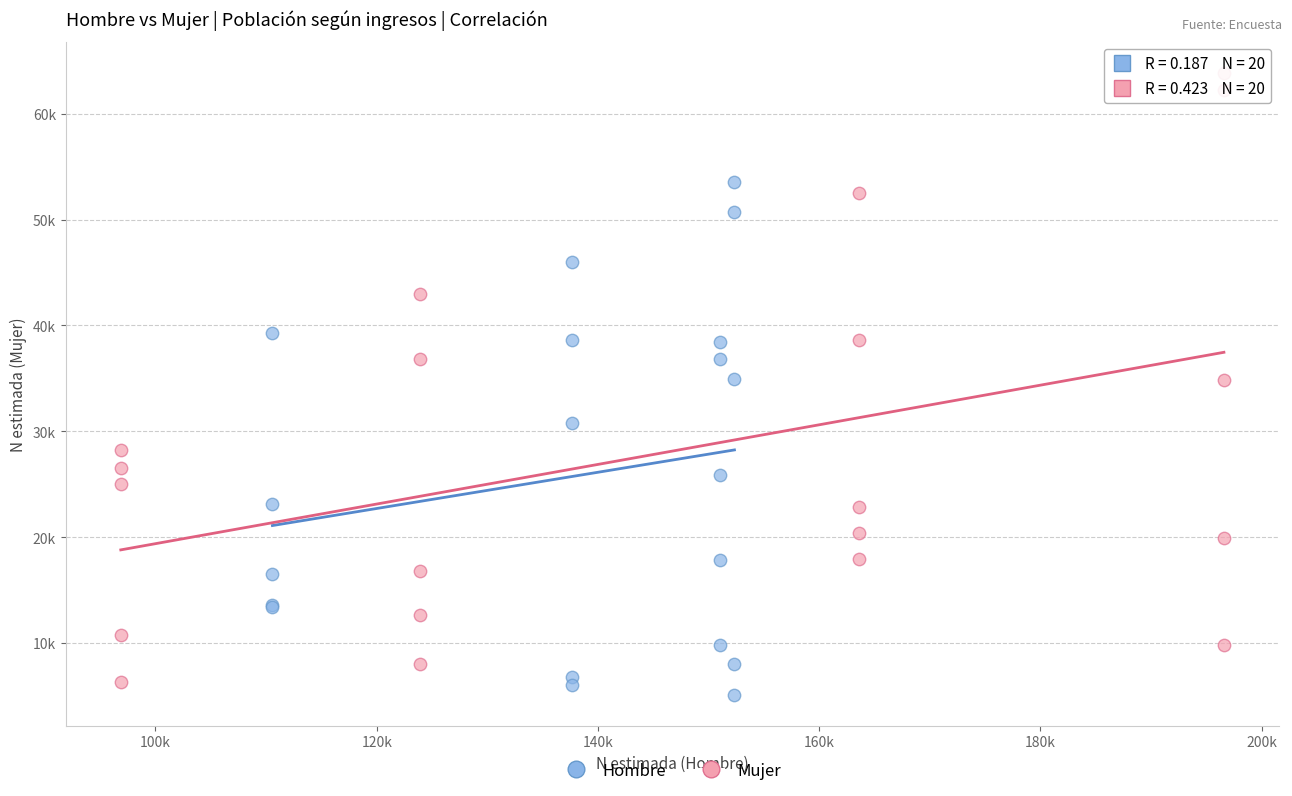

What are all the series names shown in the legend?

Hombre, Mujer